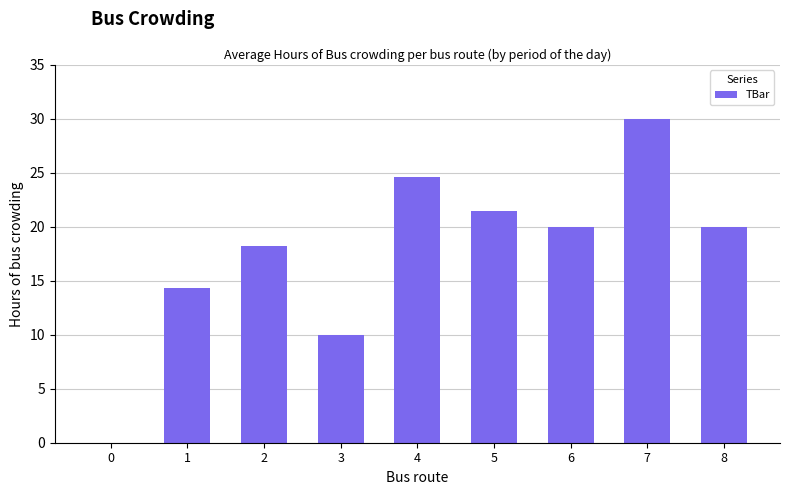

Reading left to right, what are all the values shown in this chart?

0.0	14.4	18.2	10.0	24.6	21.4	20.0	30.0	20.0